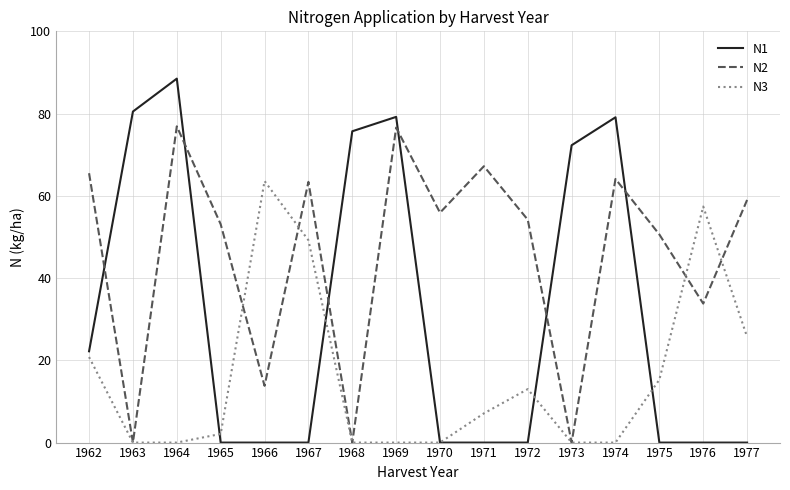

Rank the series by their average value, from highest to lowest.

N2, N1, N3